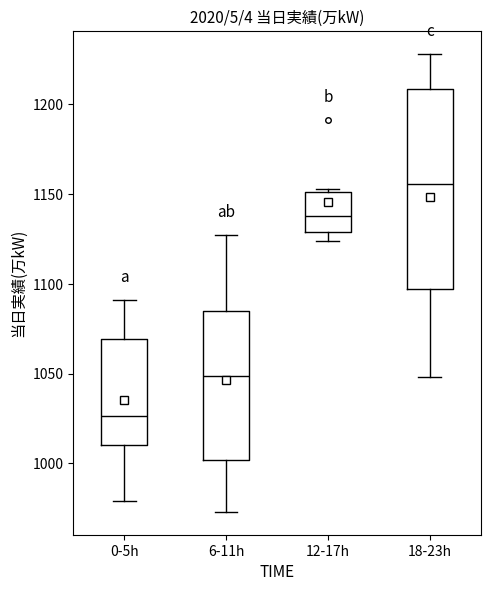

Reading left to right, read every box against the y-axis: the position of its median line, the range the box covers, and the ends of its whiskers. The values are not printed on the chart, so give them approximately, as read against the axis.

0-5h: median 1025, box 1010 to 1070, whiskers 980 to 1090
6-11h: median 1050, box 1000 to 1085, whiskers 975 to 1125
12-17h: median 1140, box 1130 to 1150, whiskers 1125 to 1155
18-23h: median 1155, box 1095 to 1210, whiskers 1050 to 1230